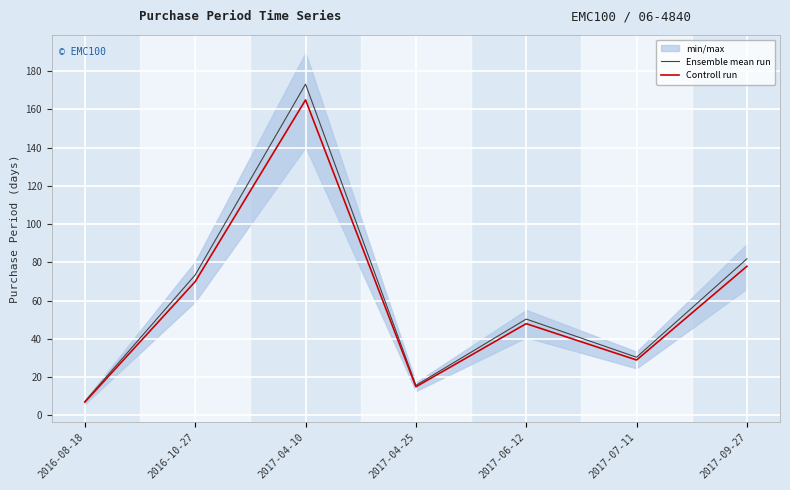

What is the label of the 2nd point from the right?

2017-07-11